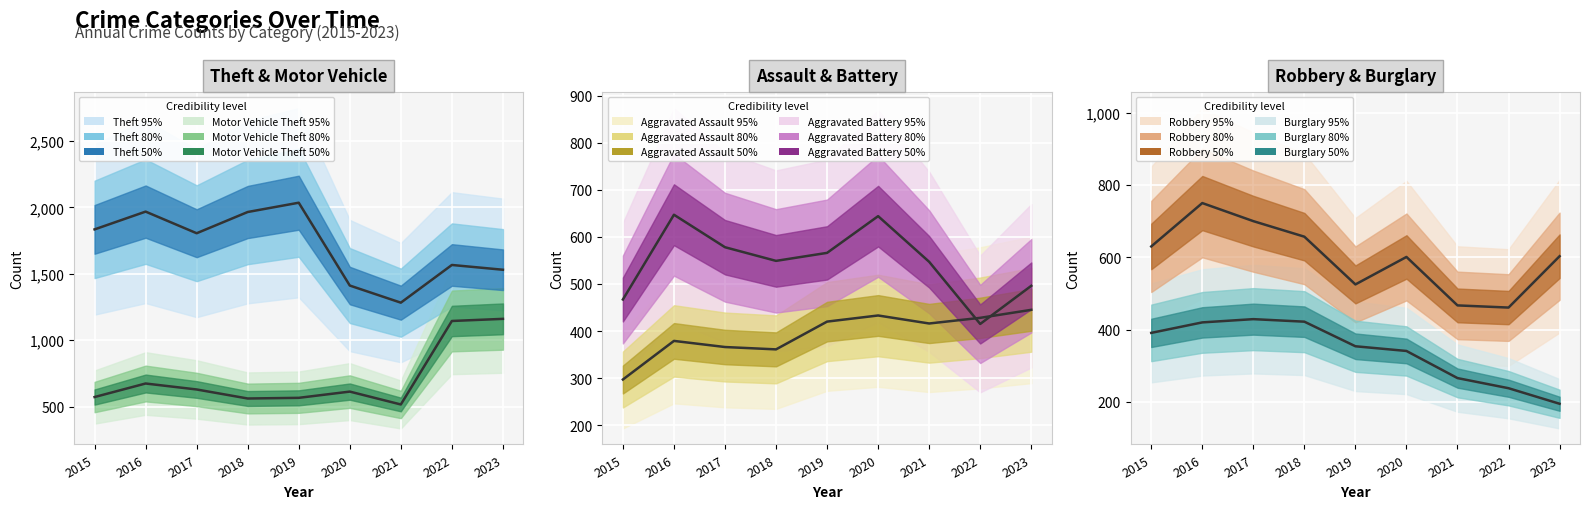

What is the maximum value shown in the chart?

2036